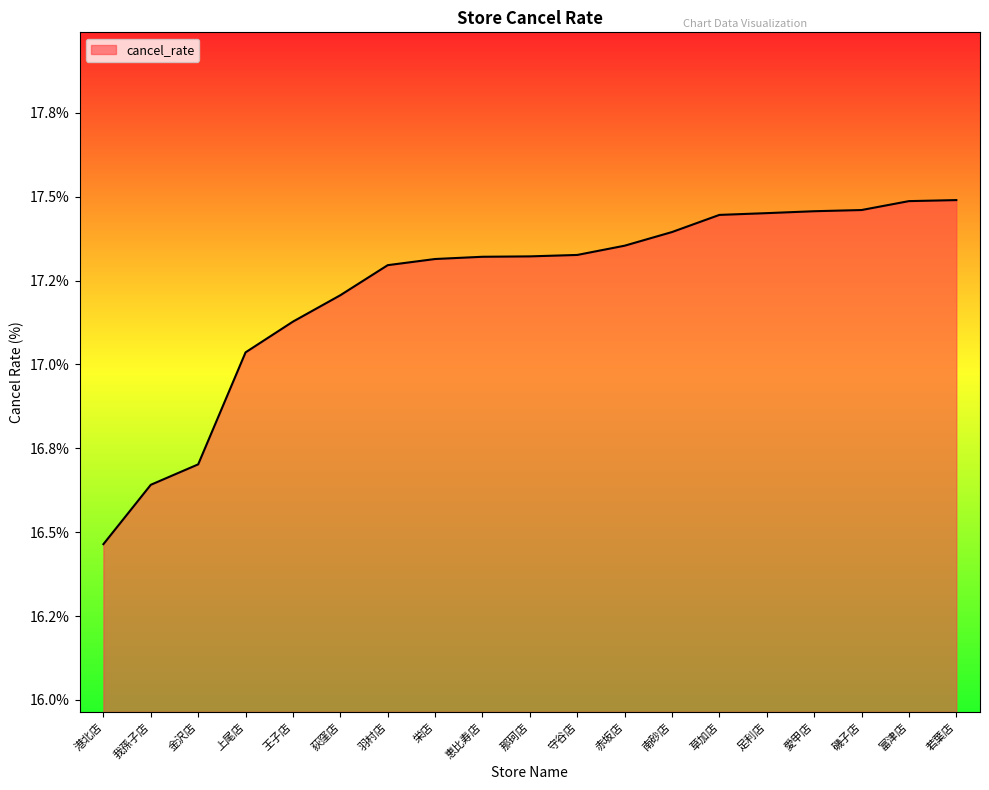

Is this an area chart (filled region under the line)?

Yes